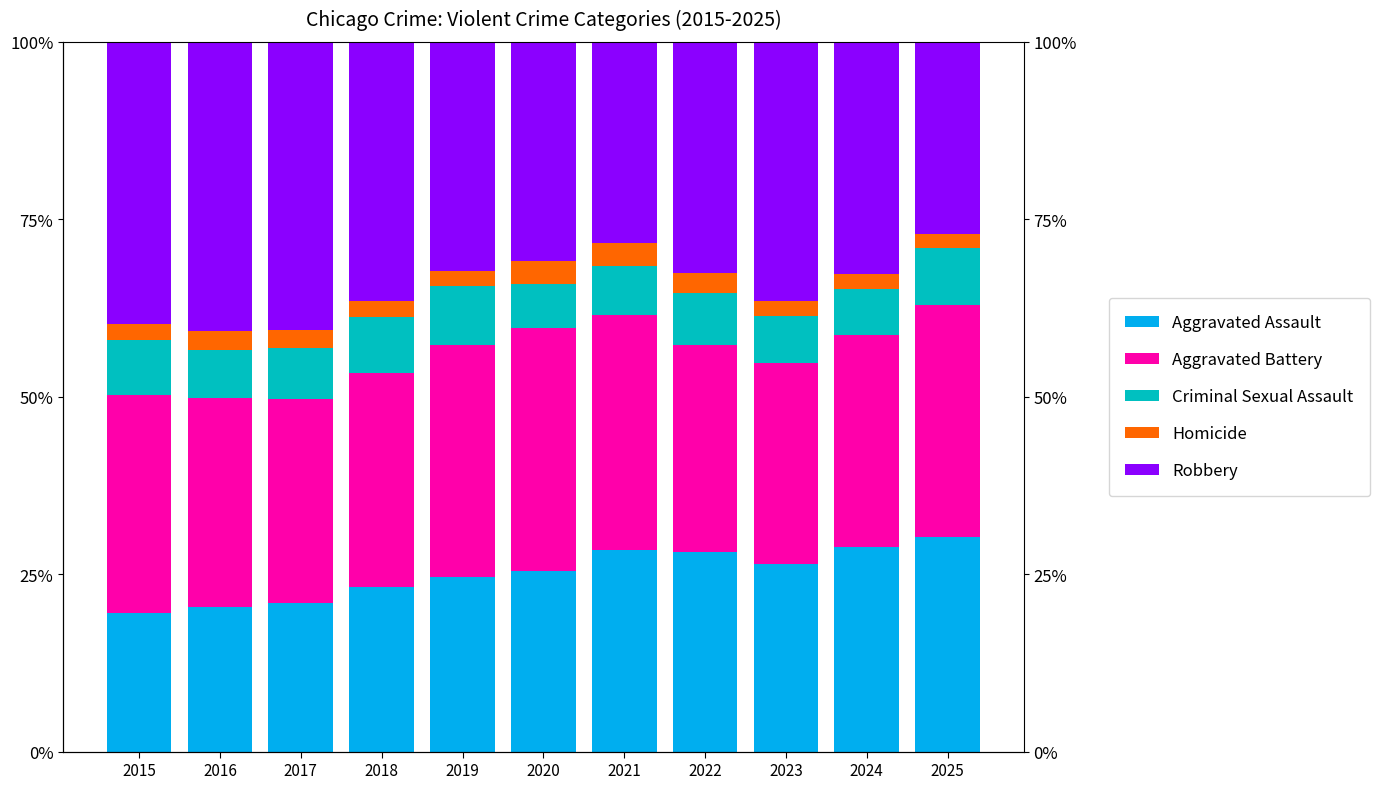

List the labels in order of Homicide value, largest first.

2021, 2020, 2022, 2016, 2017, 2018, 2015, 2023, 2024, 2019, 2025